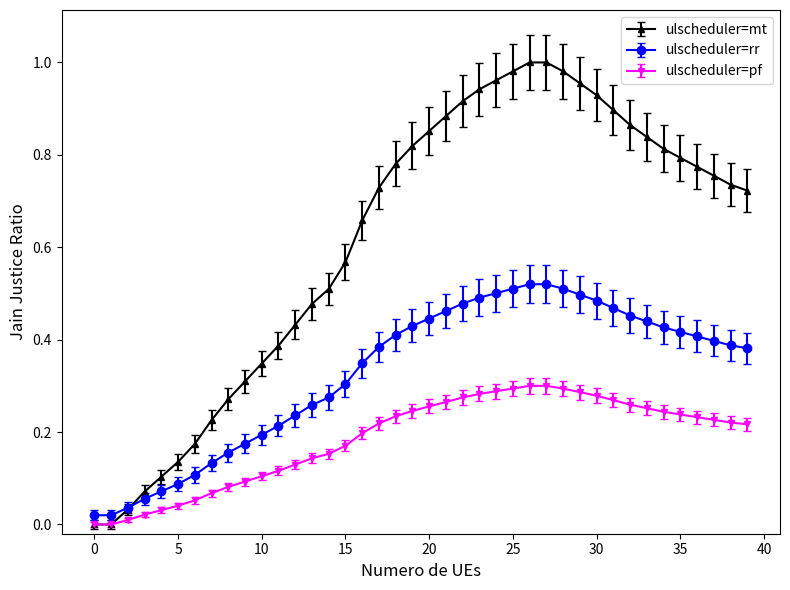

Which series has the largest total across all categories?

ulscheduler=mt